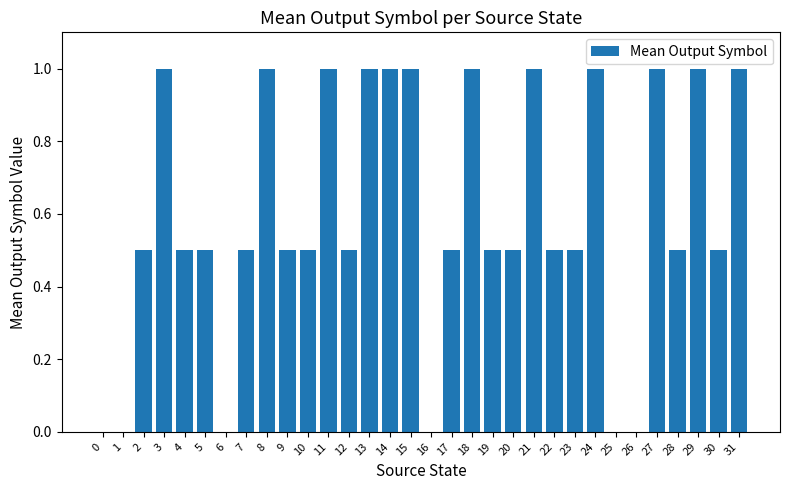

Which has a higher value, 17 or 24?

24